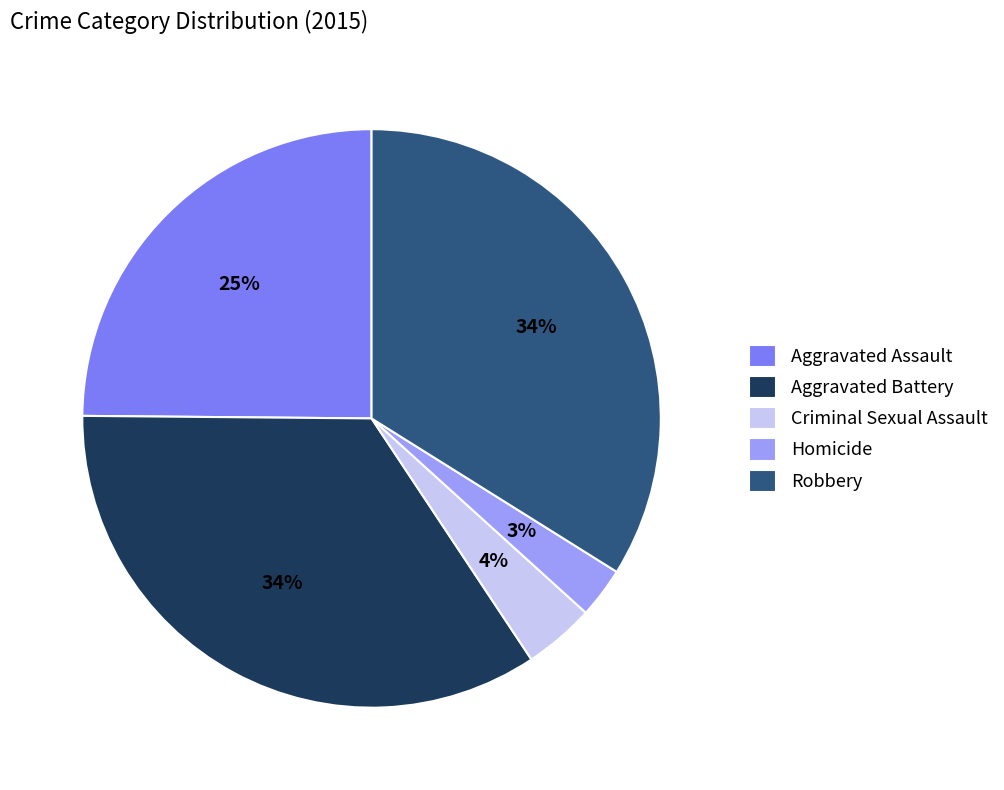

Is the sum of Robbery and Criminal Sexual Assault greater than half?

No